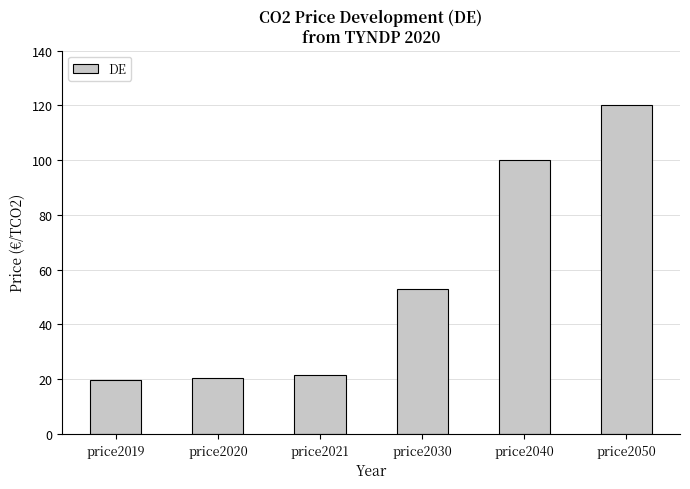

What is the maximum value shown in the chart?

120.0